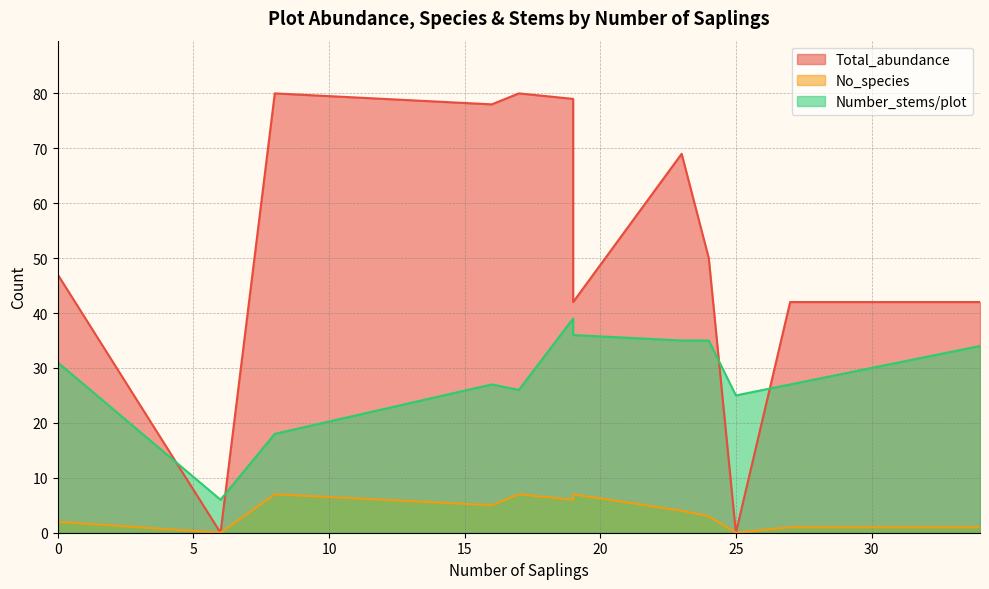

Rank the series by their maximum value, from highest to lowest.

Total_abundance, Number_stems/plot, No_species